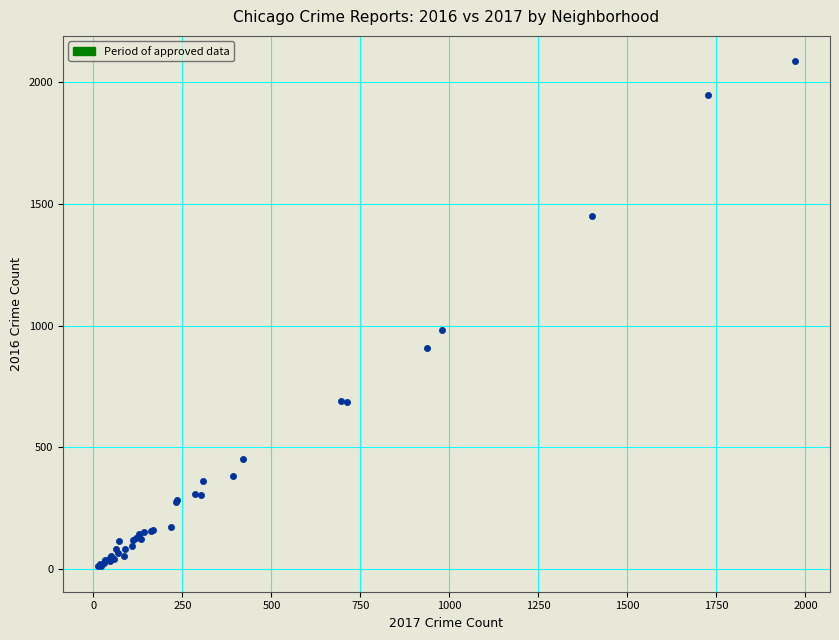

What Y value in the scatter plot is closest to 1048?

983